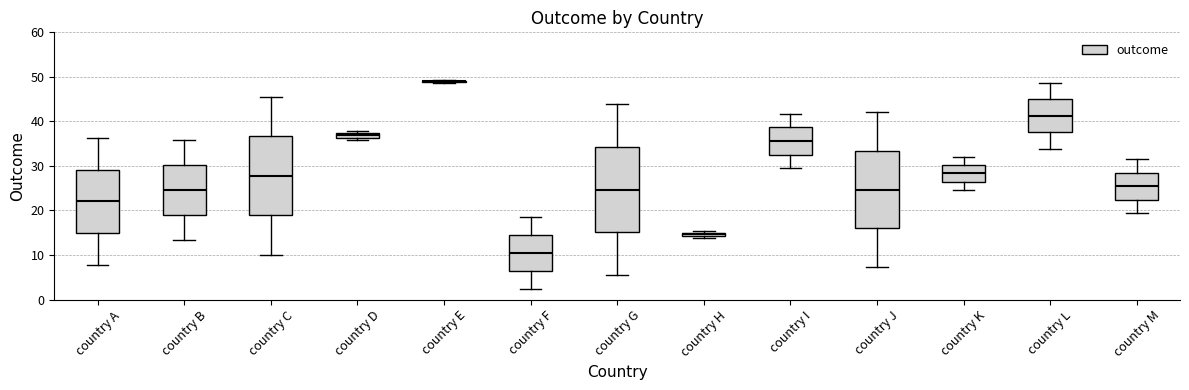

Where does the lower whisker of the box for country F end on the y-axis? The values are not printed on the chart, so give them approximately, as read against the axis.

2